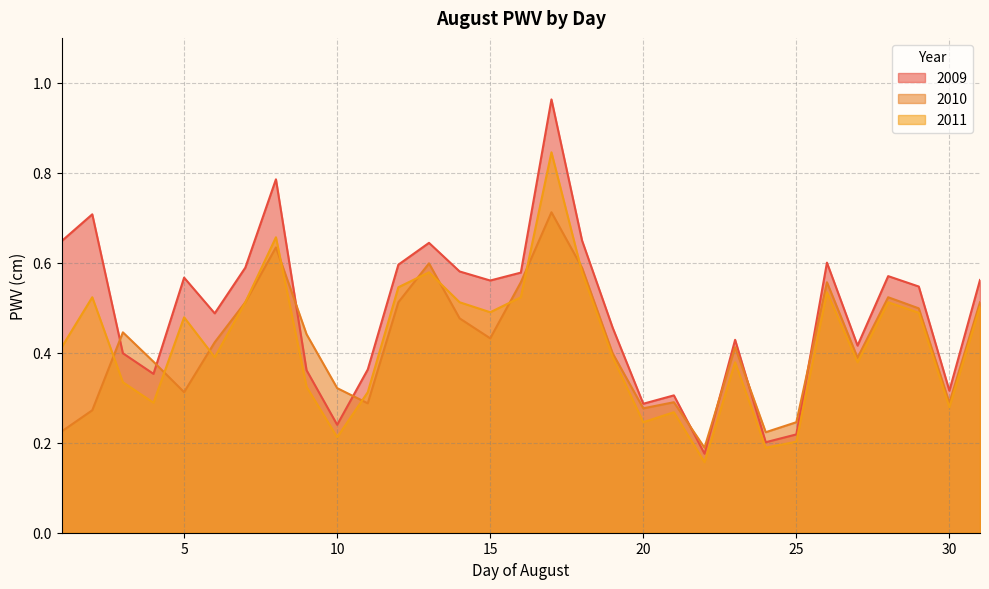

What are all the series names shown in the legend?

2009, 2010, 2011